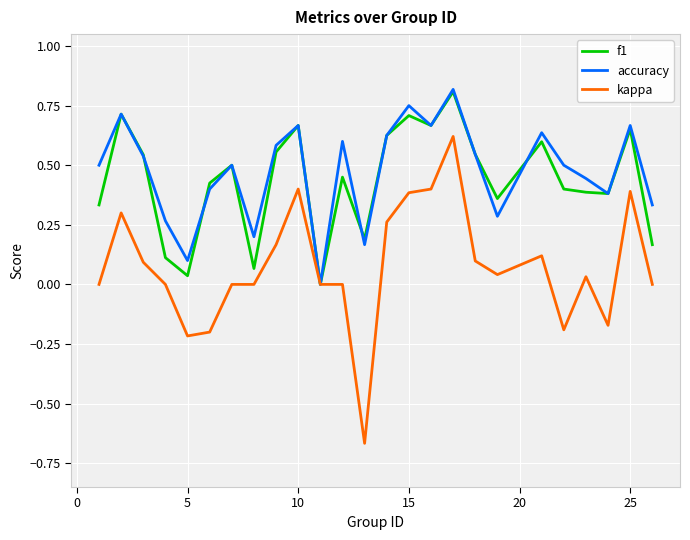

Is this an area chart (filled region under the line)?

No